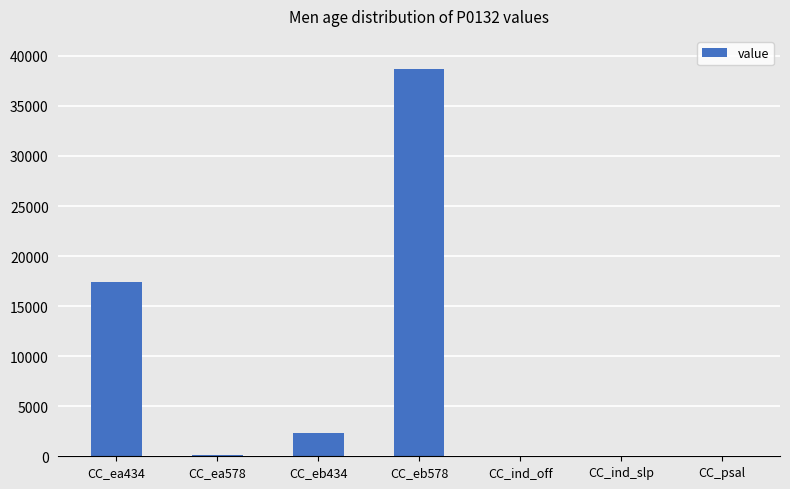

What is the greatest value displayed?

38676.5